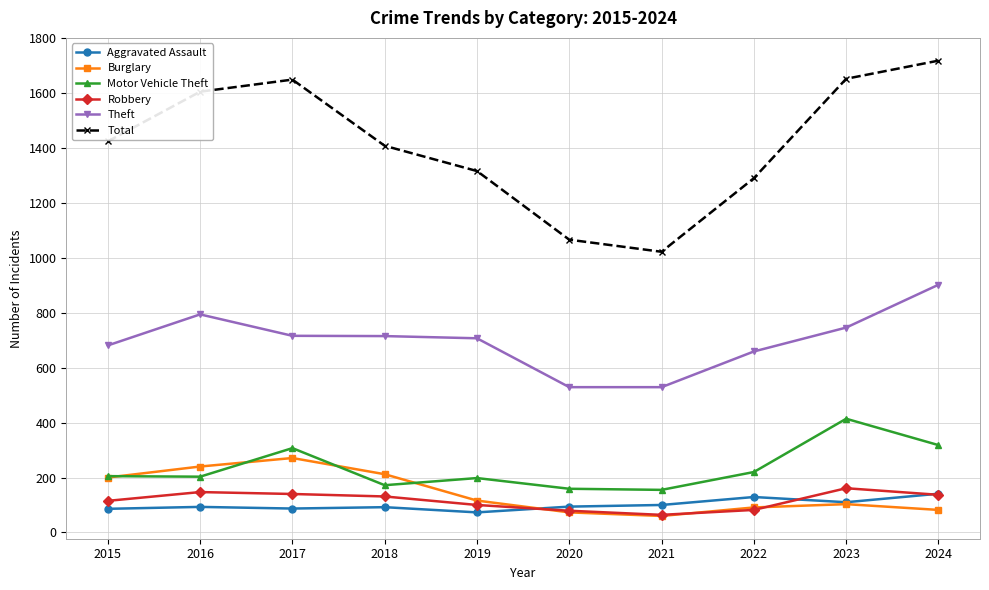

What value does the Total series have at 2017, to the nearest 10?

1650